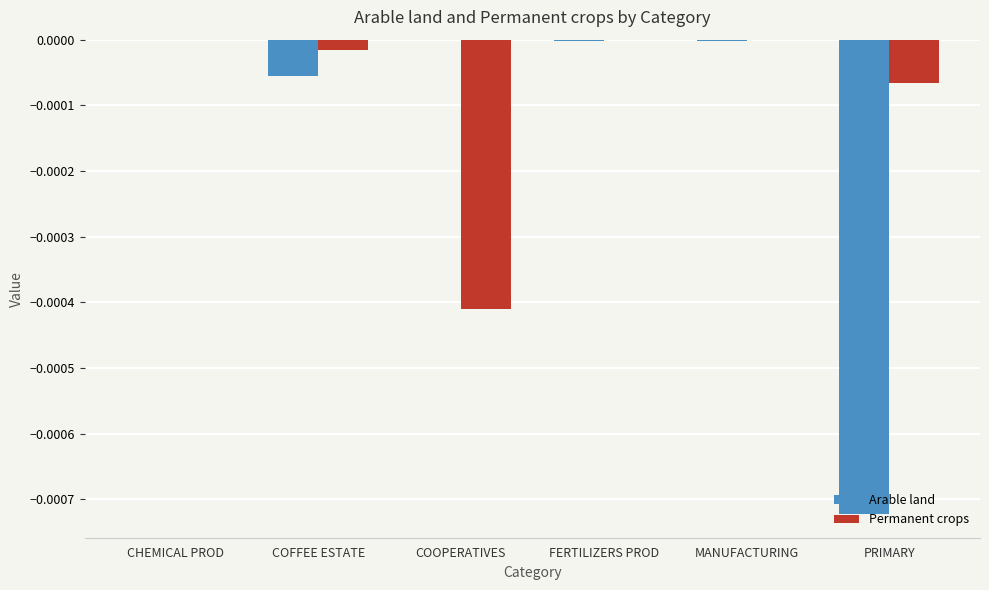

Which series has the largest range (max minus min)?

Arable land